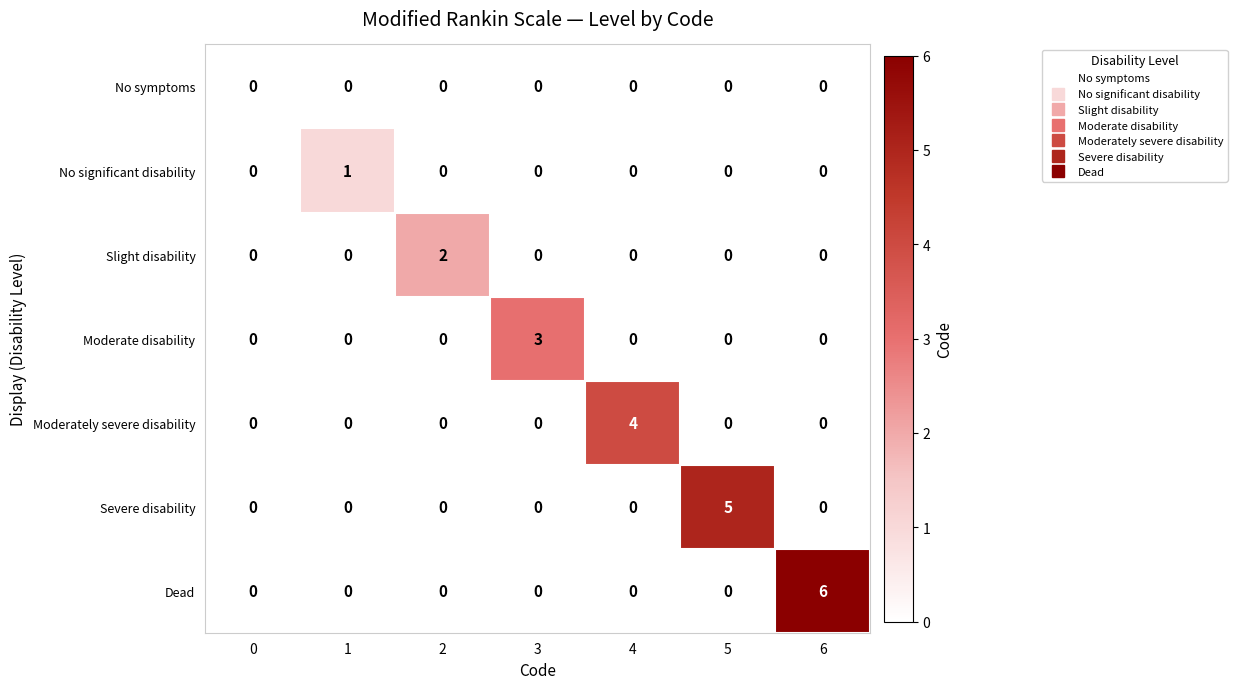

What is the difference between the maximum and minimum values in the Dead series?

6